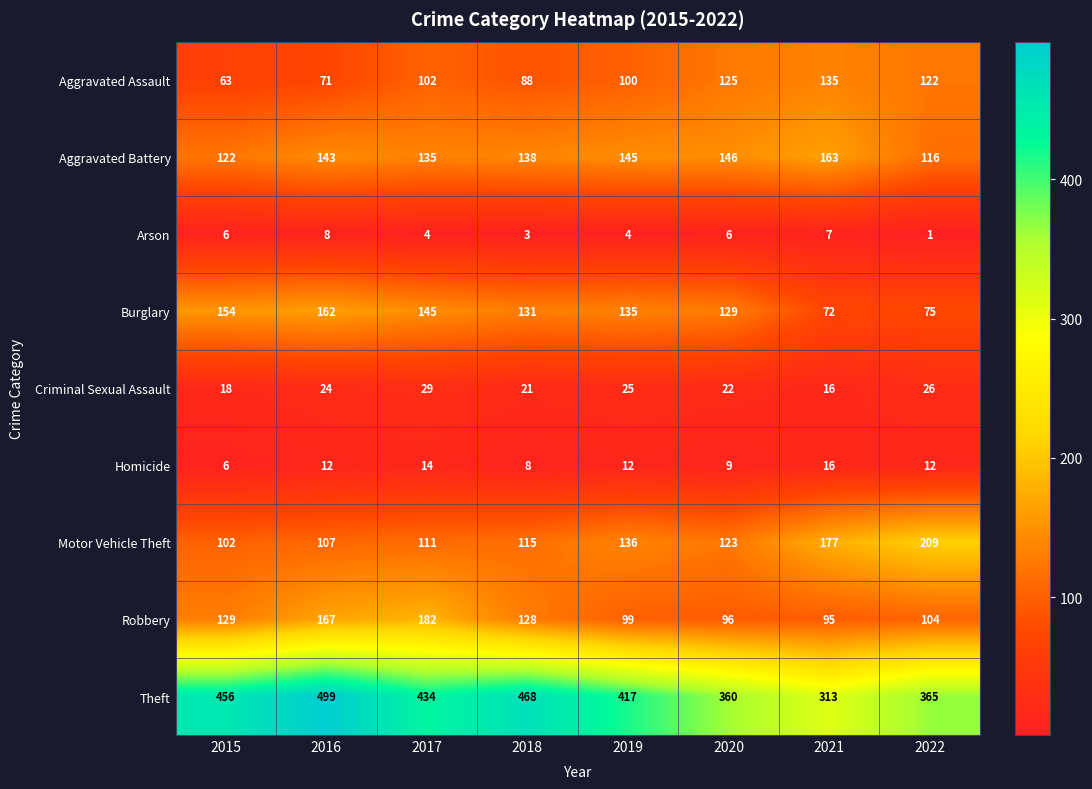

Between 2015 and 2016, which is larger?

2016